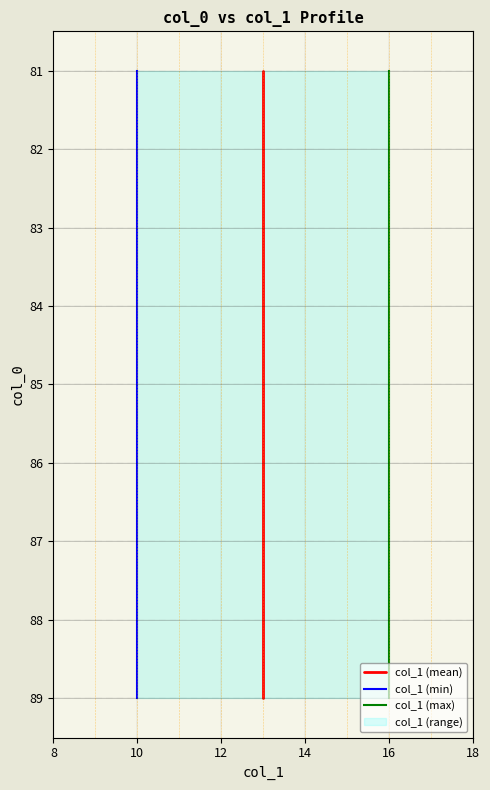

Is the value of col_1 (min) at 8 greater than the value of col_1 (mean) at 18?

No